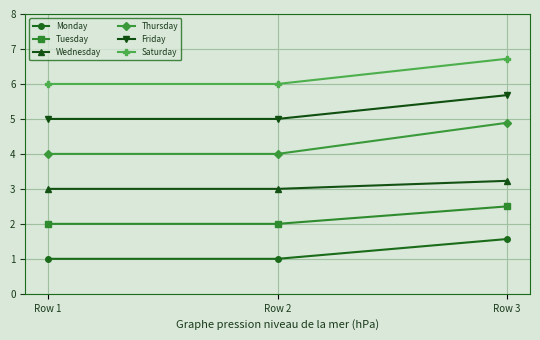

Which category has the highest value in the Wednesday series?

Row 3